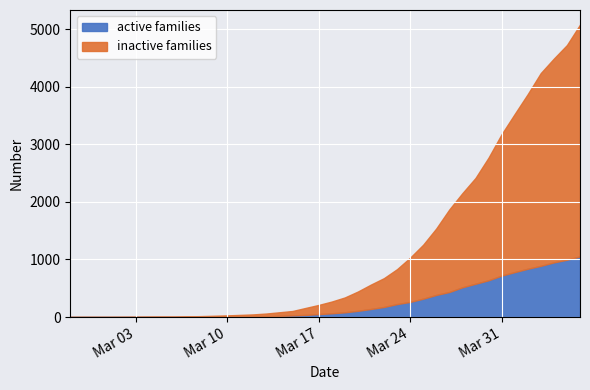

Which label corresponds to the largest value in the chart?

2020-04-06